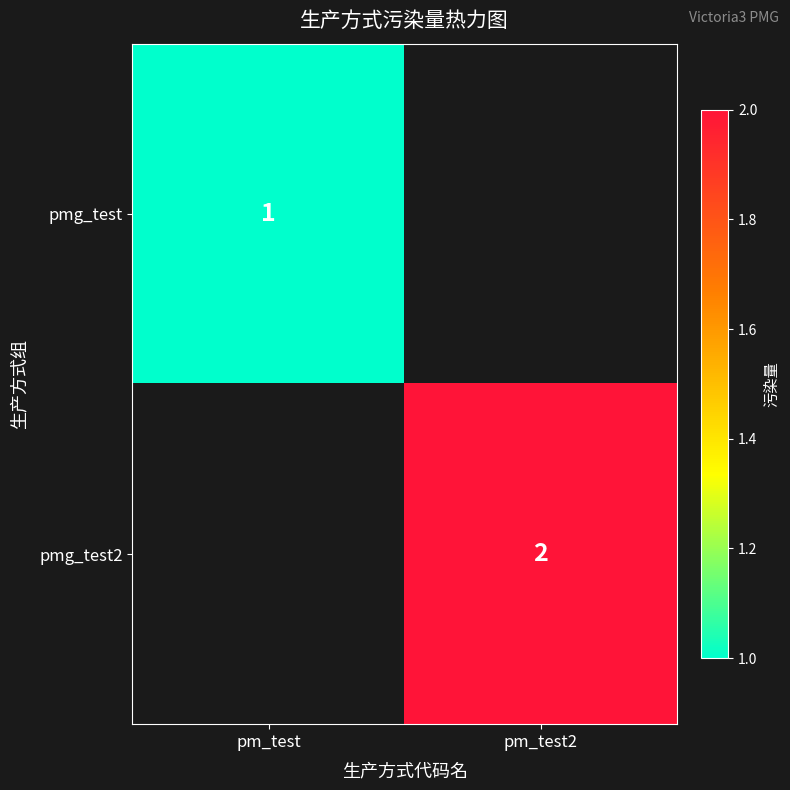

Which category has the lowest value across all series?

pm_test